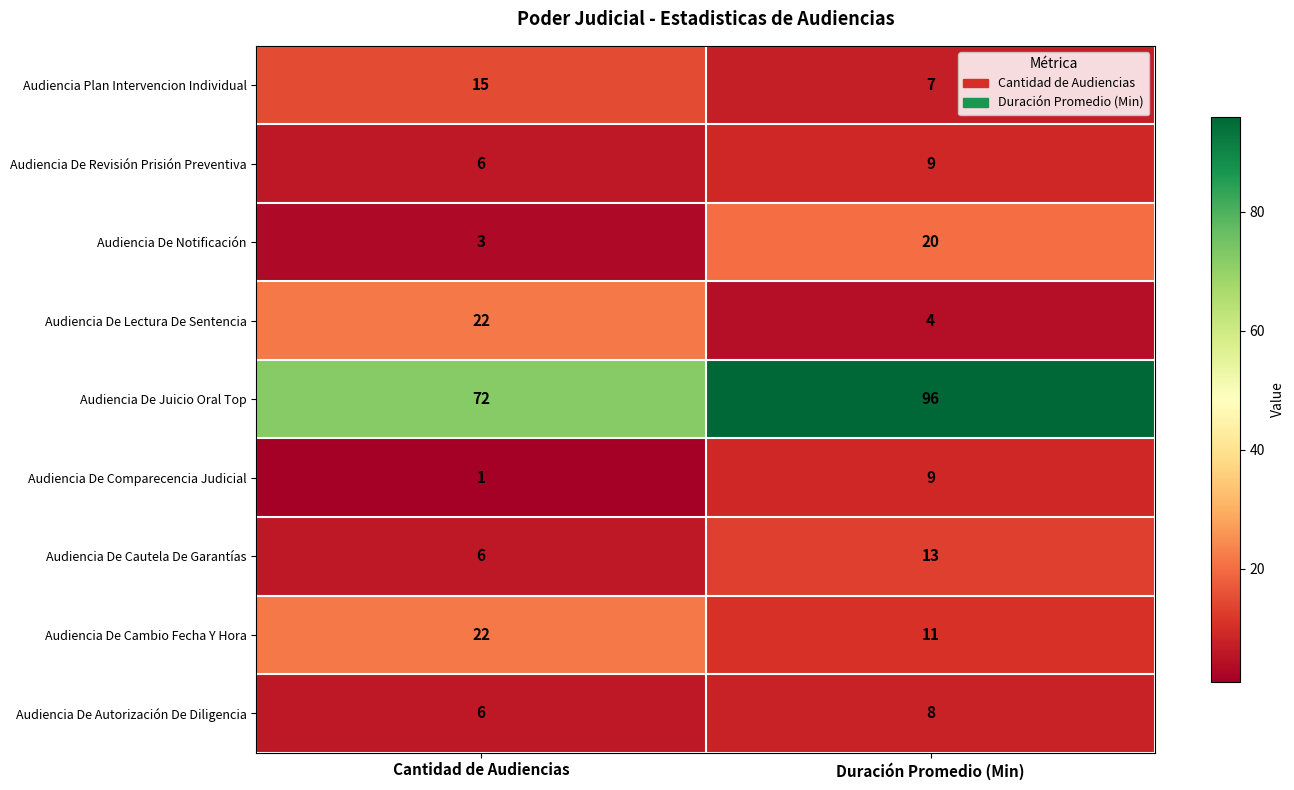

Reading left to right, transcribe all the data shown in this chart.

Audiencia Plan Intervencion Individual: Cantidad de Audiencias=15	Duración Promedio (Min)=7
Audiencia De Revisión Prisión Preventiva: Cantidad de Audiencias=6	Duración Promedio (Min)=9
Audiencia De Notificación: Cantidad de Audiencias=3	Duración Promedio (Min)=20
Audiencia De Lectura De Sentencia: Cantidad de Audiencias=22	Duración Promedio (Min)=4
Audiencia De Juicio Oral Top: Cantidad de Audiencias=72	Duración Promedio (Min)=96
Audiencia De Comparecencia Judicial: Cantidad de Audiencias=1	Duración Promedio (Min)=9
Audiencia De Cautela De Garantías: Cantidad de Audiencias=6	Duración Promedio (Min)=13
Audiencia De Cambio Fecha Y Hora: Cantidad de Audiencias=22	Duración Promedio (Min)=11
Audiencia De Autorización De Diligencia: Cantidad de Audiencias=6	Duración Promedio (Min)=8